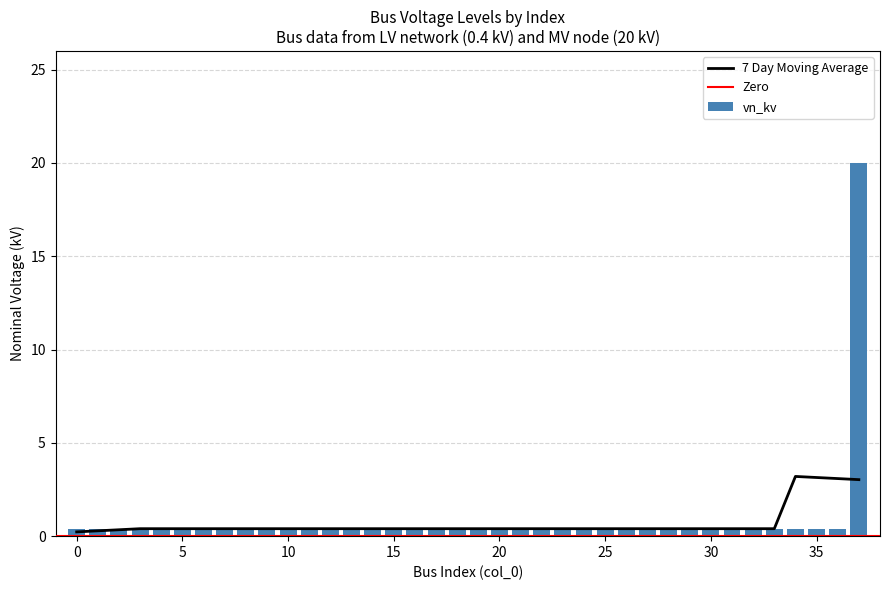

Reading left to right, extract all data points from this chart.

0=0.4	1=0.4	2=0.4	3=0.4	4=0.4	5=0.4	6=0.4	7=0.4	8=0.4	9=0.4	10=0.4	11=0.4	12=0.4	13=0.4	14=0.4	15=0.4	16=0.4	17=0.4	18=0.4	19=0.4	20=0.4	21=0.4	22=0.4	23=0.4	24=0.4	25=0.4	26=0.4	27=0.4	28=0.4	29=0.4	30=0.4	31=0.4	32=0.4	33=0.4	34=0.4	35=0.4	36=0.4	37=20.0